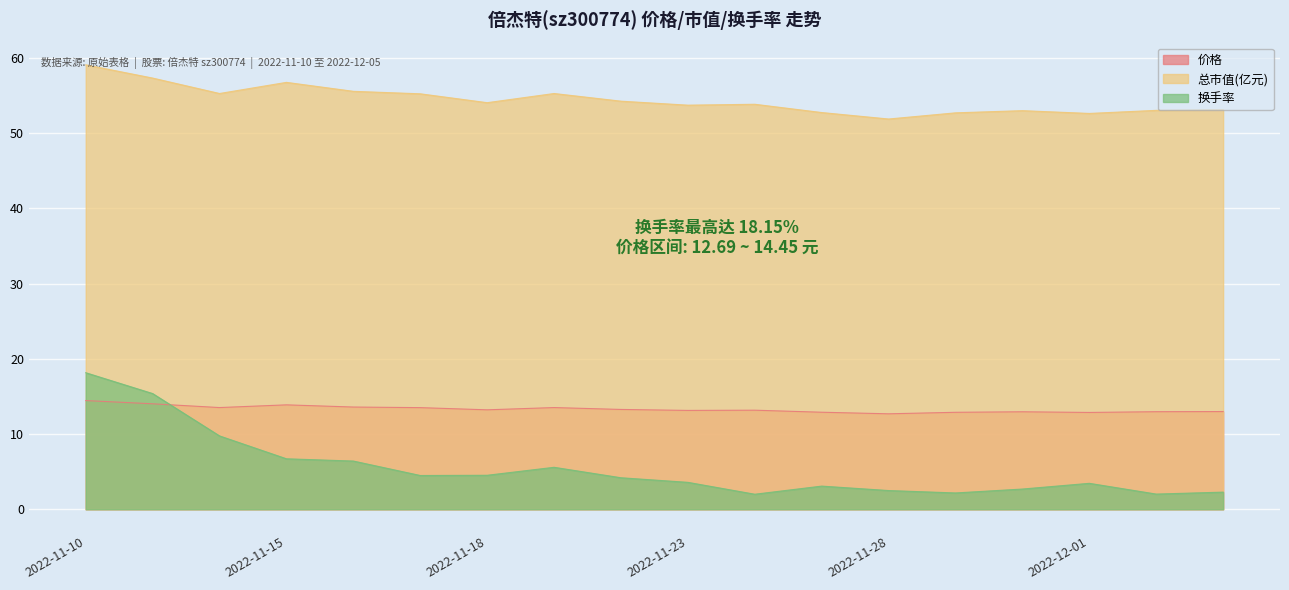

In 价格, how many points are lower than both neighbors (excluding endpoints)?

5